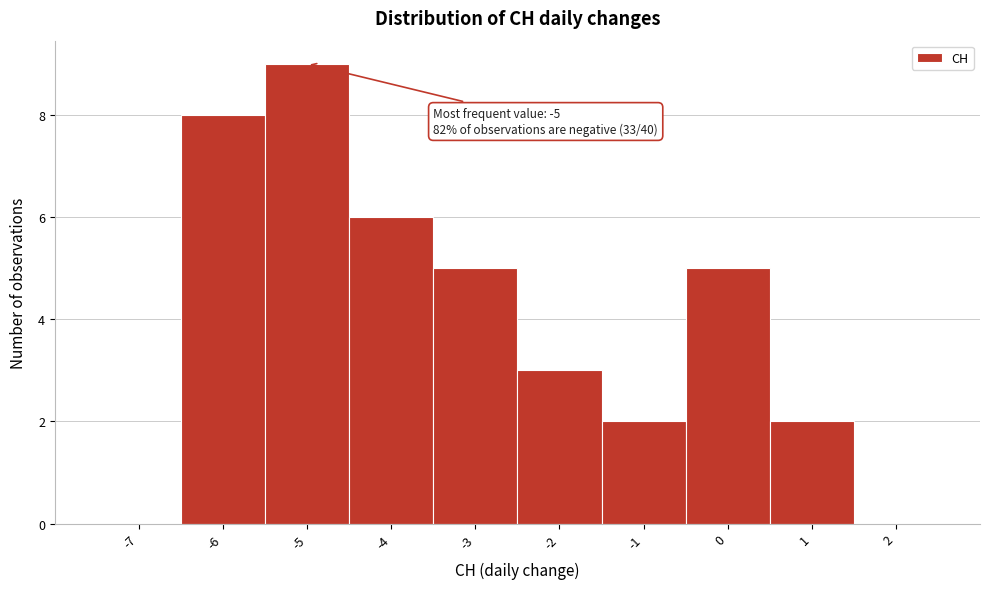

Over which range of the x-axis is the bar tallest?

-5.5 to -4.5